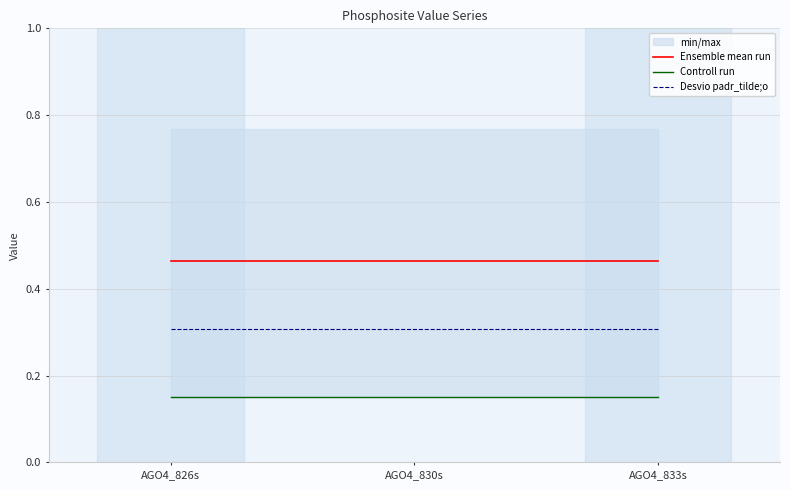

List the series in order of their peak value, highest first.

Ensemble mean run, Desvio padr_tilde;o, Controll run